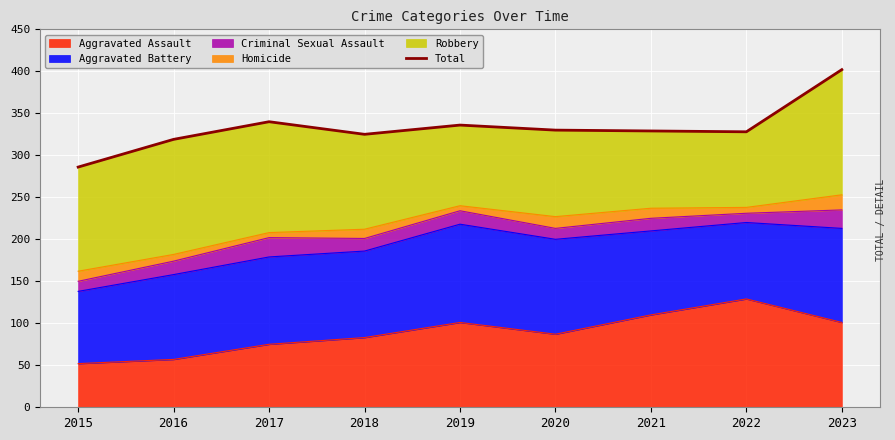

Does the chart display data point markers on the line(s)?

No